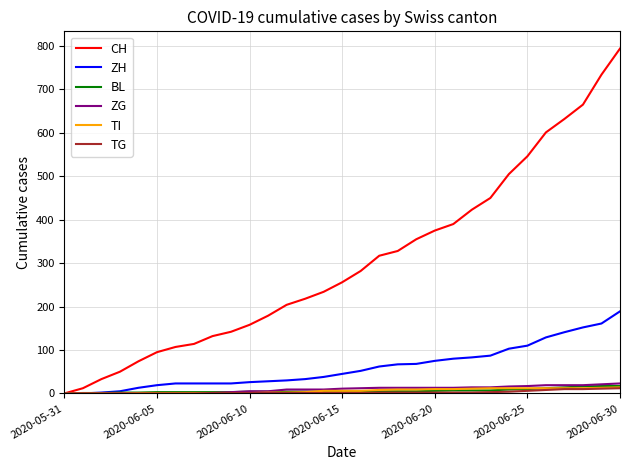

What is the difference between the maximum and minimum values in the ZG series?

23